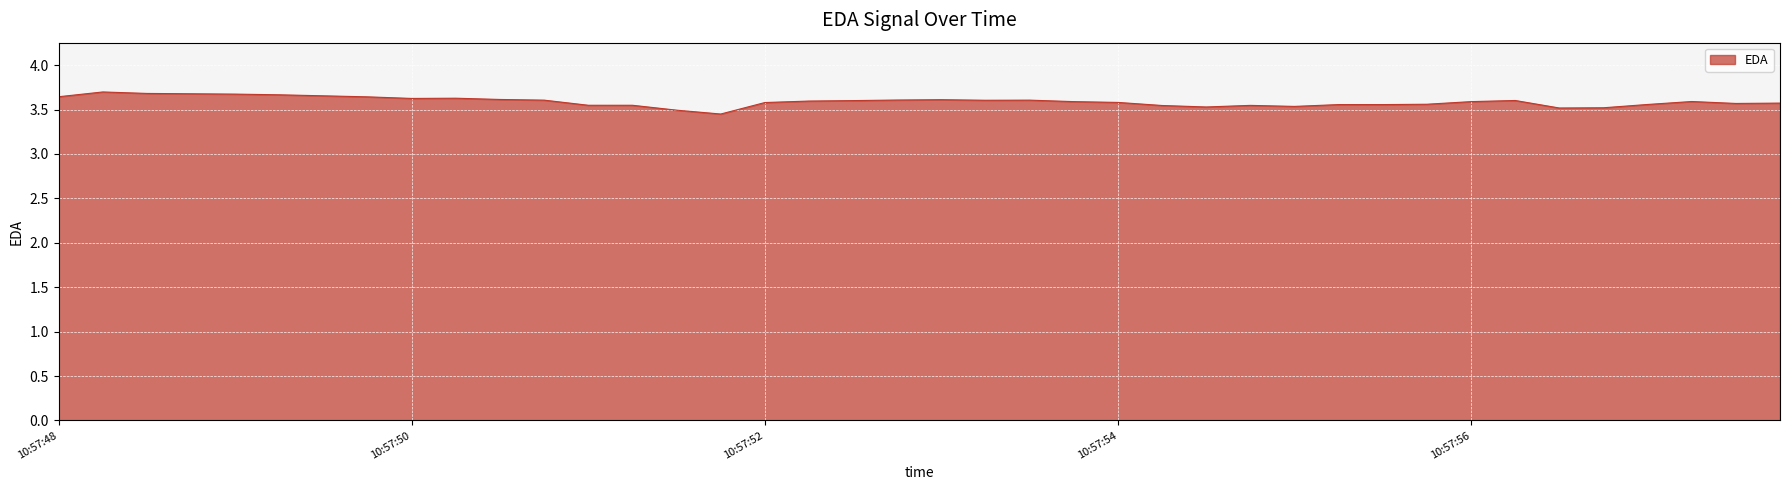

Reading left to right, transcribe all the data shown in this chart.

3.6	3.7	3.7	3.7	3.7	3.7	3.7	3.6	3.6	3.6	3.6	3.6	3.5	3.5	3.5	3.4	3.6	3.6	3.6	3.6	3.6	3.6	3.6	3.6	3.6	3.5	3.5	3.5	3.5	3.6	3.6	3.6	3.6	3.6	3.5	3.5	3.6	3.6	3.6	3.6